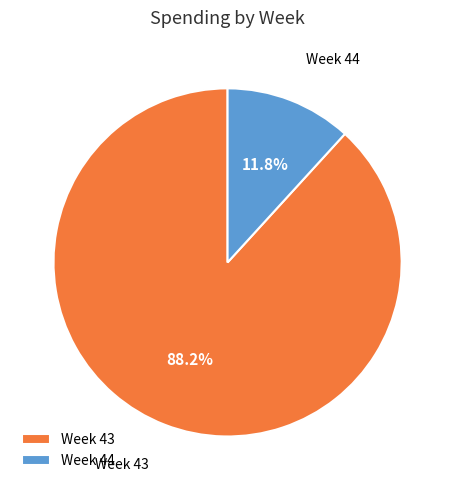

How much of the chart is everything except Week 44?

88.2%